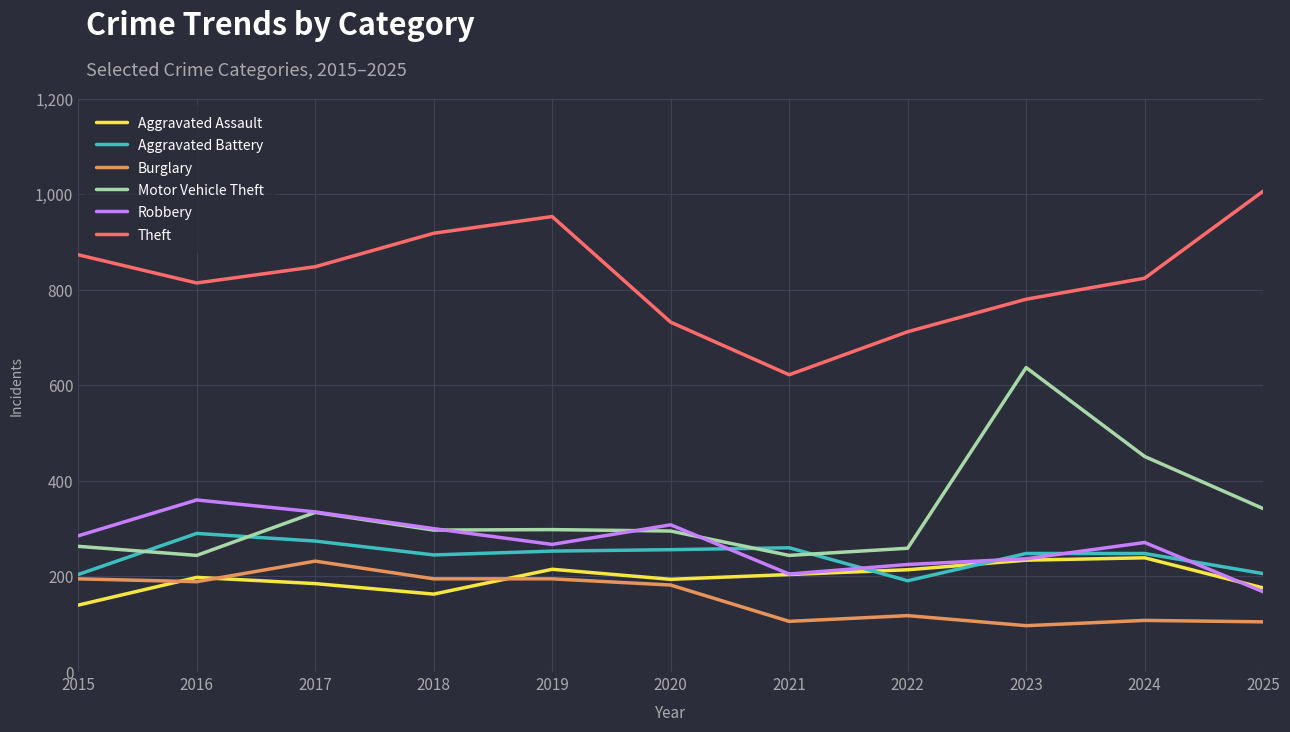

Is it true that Robbery equals 430 at 2019?

False